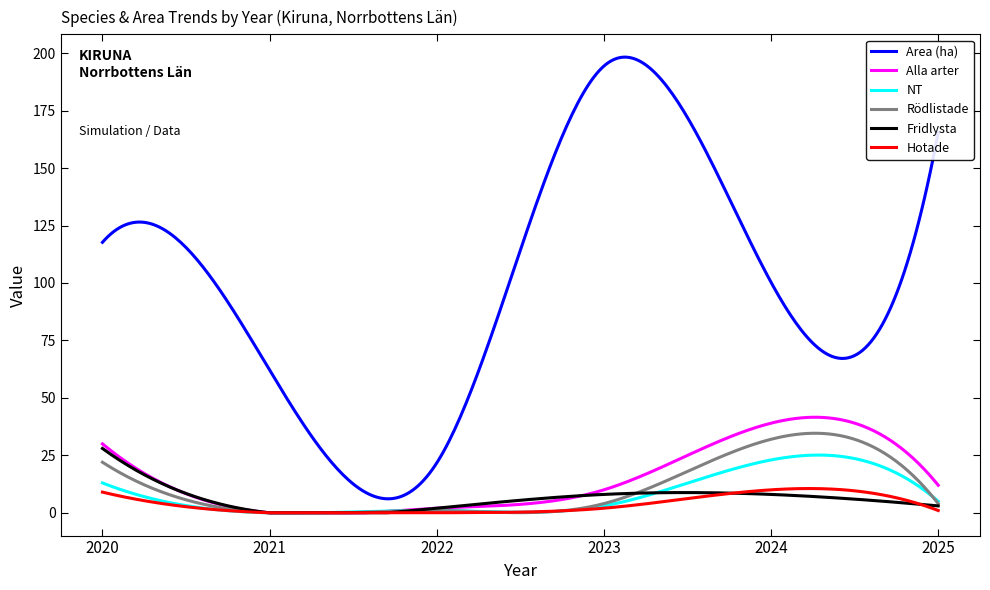

What is the highest value of the Rödlistade series?

34.6